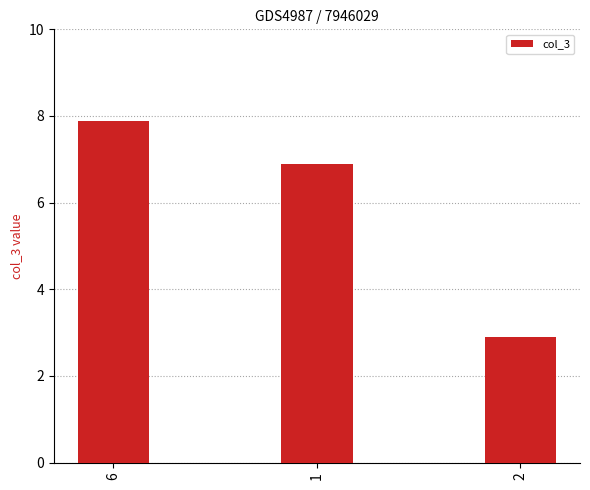

What is the value of the 3rd bar from the left?

2.9